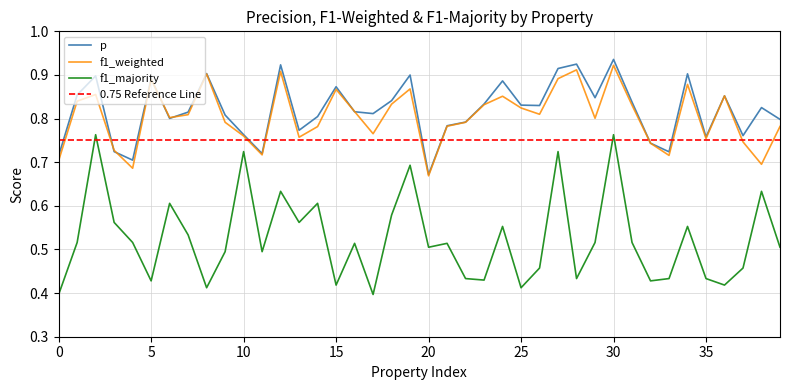

Is the value of f1_weighted at 0 greater than the value of p at 25?

No